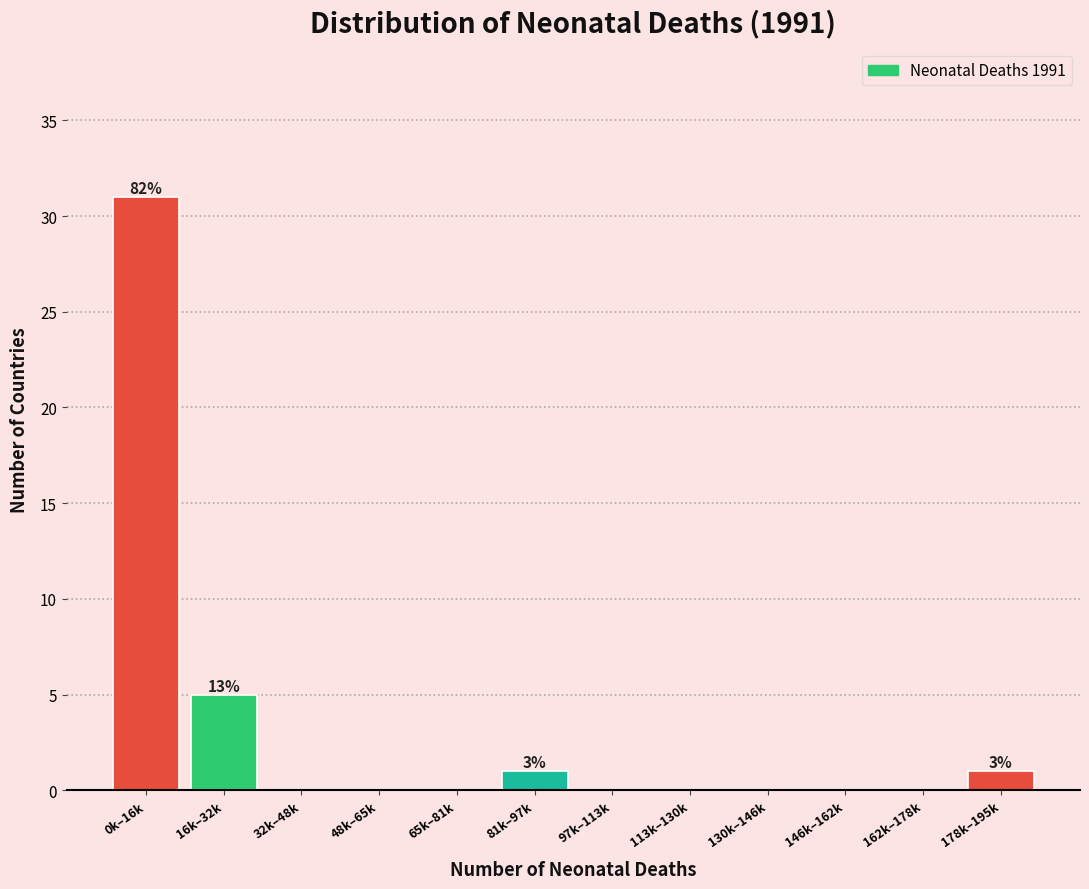

Reading right to left, list all the values displayed in this chart.

178k–195k=1	162k–178k=0	146k–162k=0	130k–146k=0	113k–130k=0	97k–113k=0	81k–97k=1	65k–81k=0	48k–65k=0	32k–48k=0	16k–32k=5	0k–16k=31